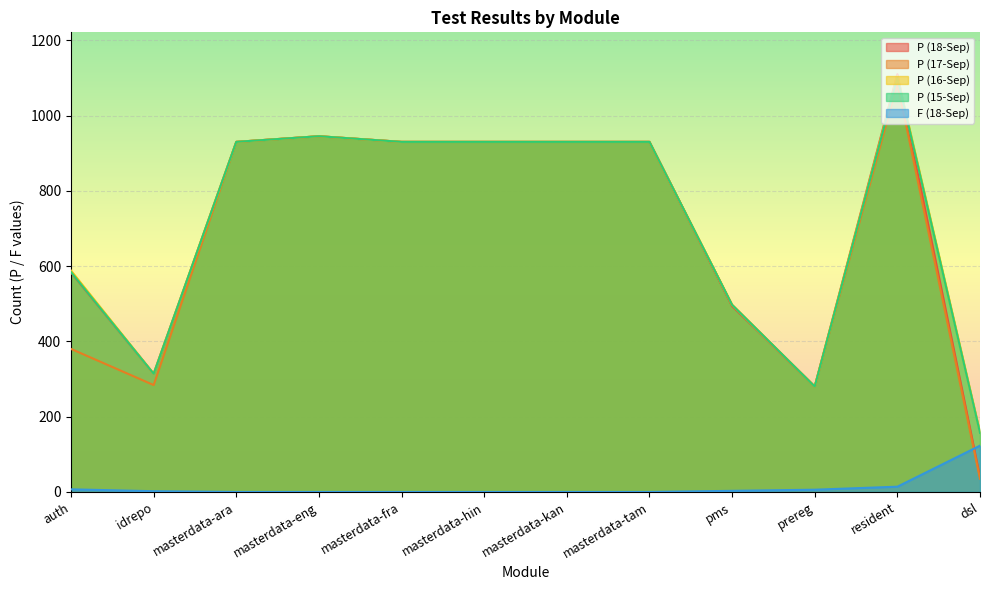

What is the highest value of the P (18-Sep) series?

1110